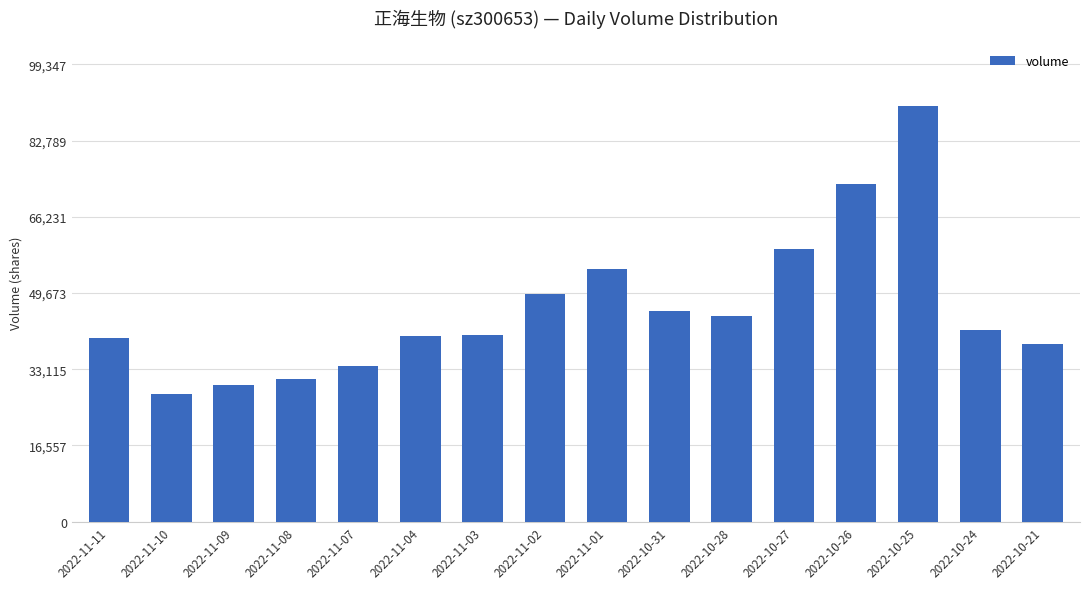

How many data points are less than 41559?

8